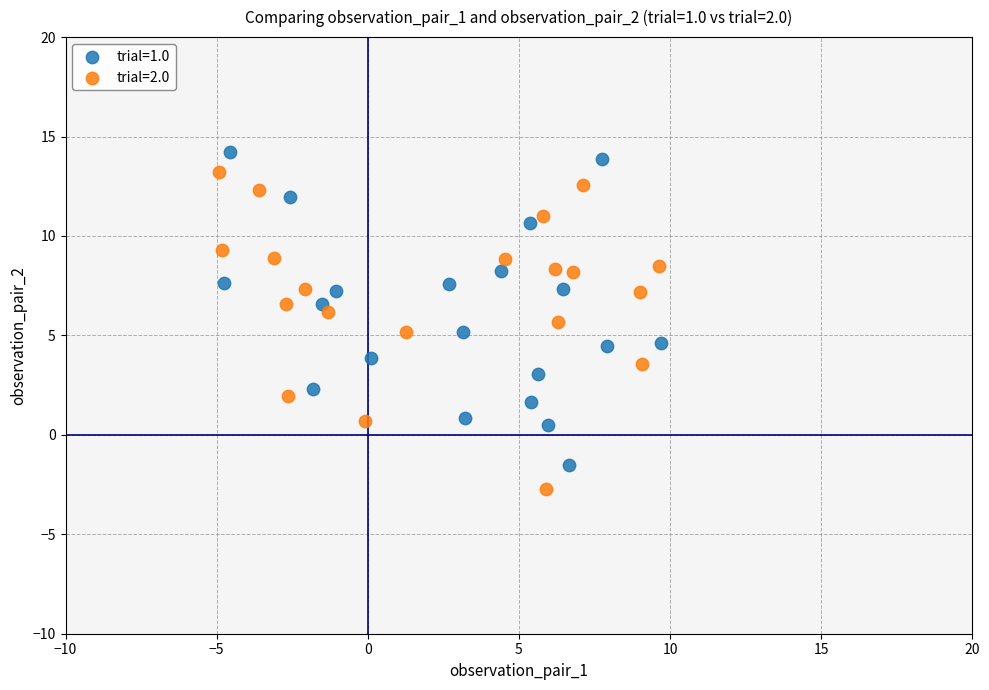

What are all the series names shown in the legend?

trial=1.0, trial=2.0